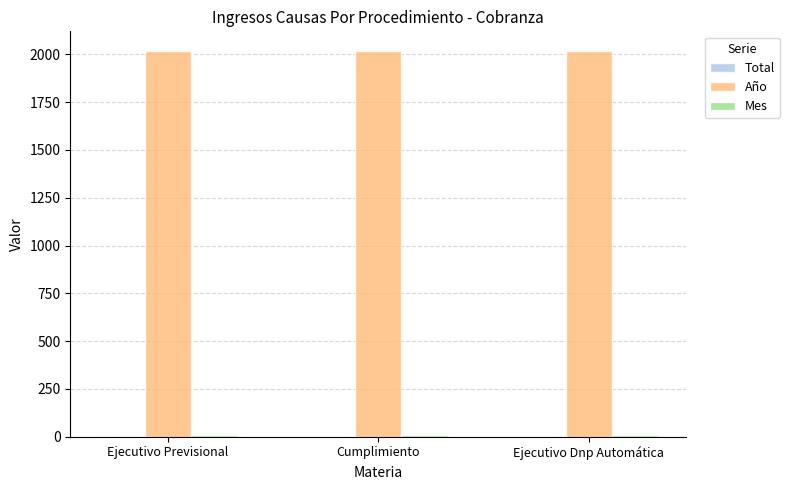

Which series has the largest total across all categories?

Año